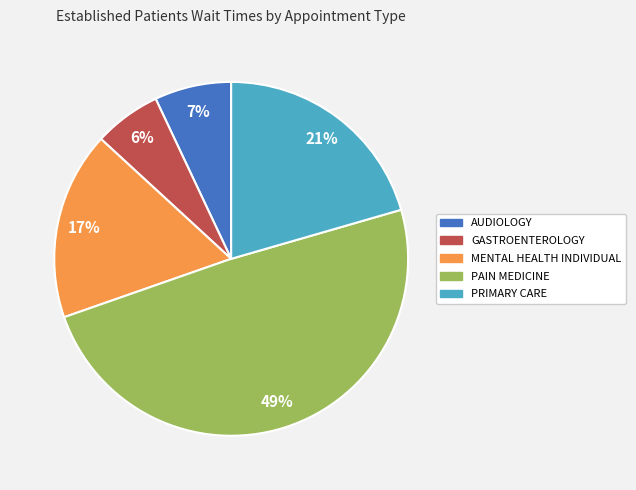

To the nearest percent, what is the difference between the MENTAL HEALTH INDIVIDUAL and PAIN MEDICINE slice percentages?

32%